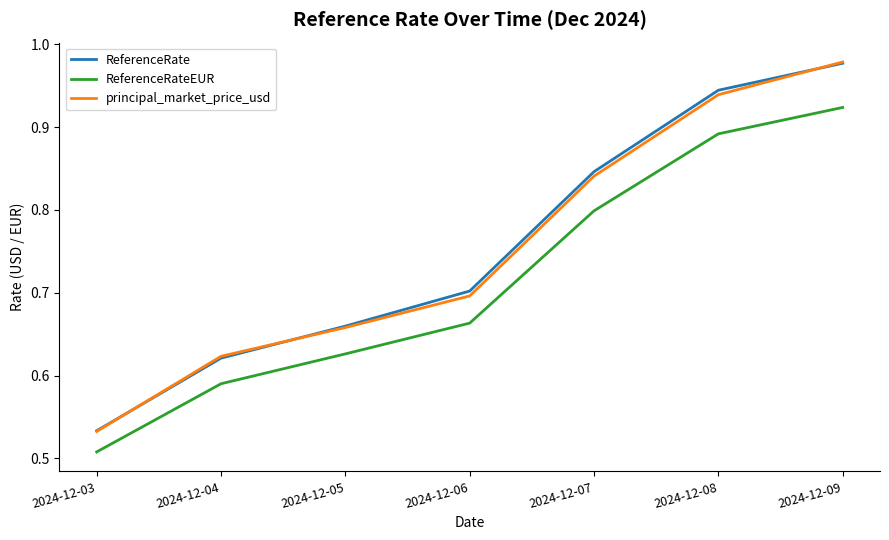

True or false: principal_market_price_usd and ReferenceRateEUR intersect in this chart.

False